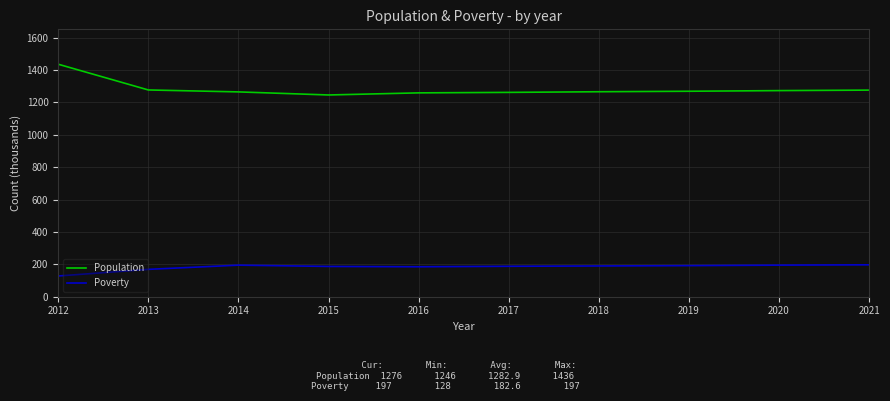

The value of Population at 2013 is 872. True or false?

False